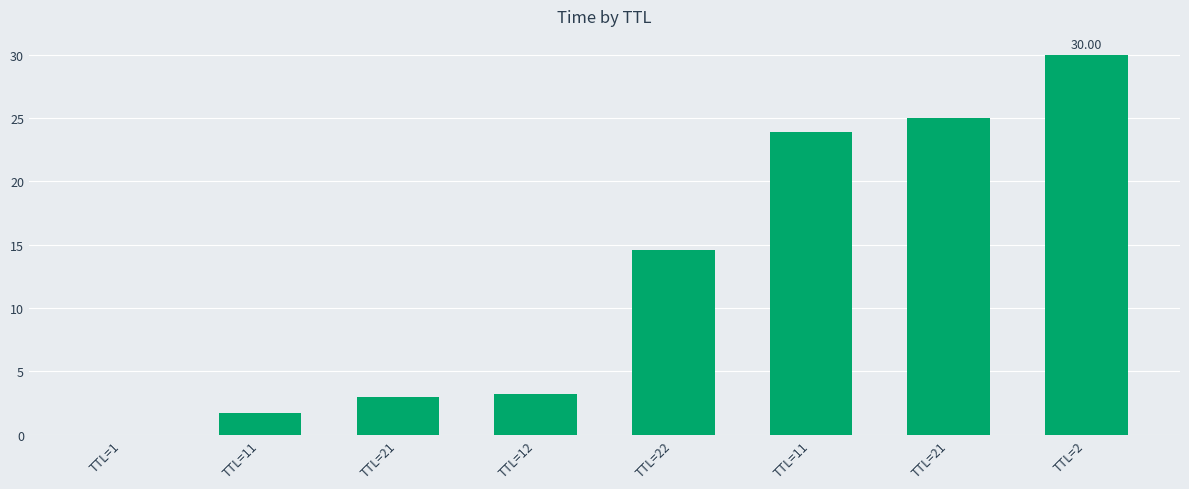

What is the sum of the values at TTL=2 and TTL=21?

55.0